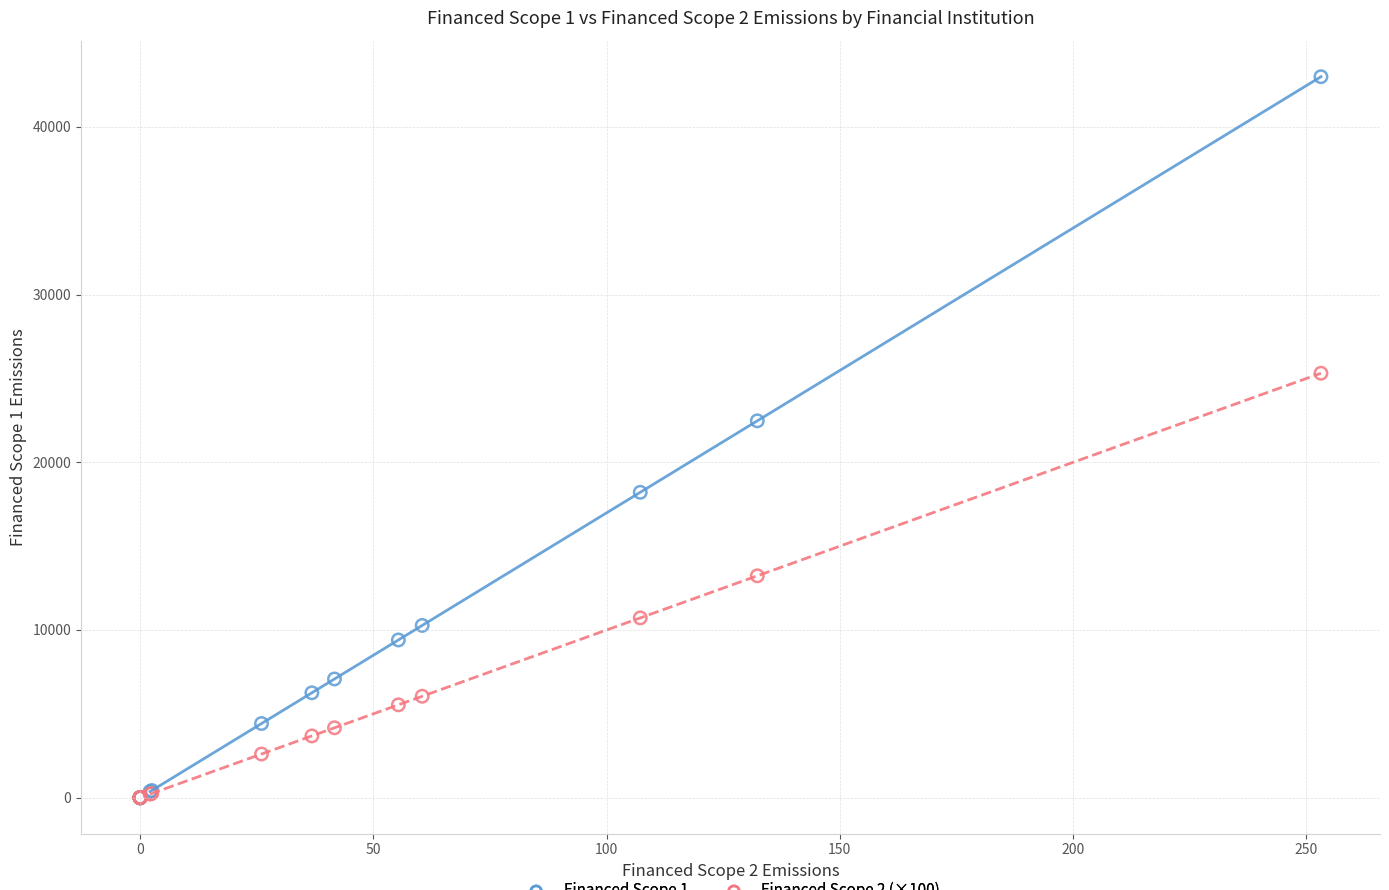

Which series reaches the maximum Y coordinate?

Financed Scope 1